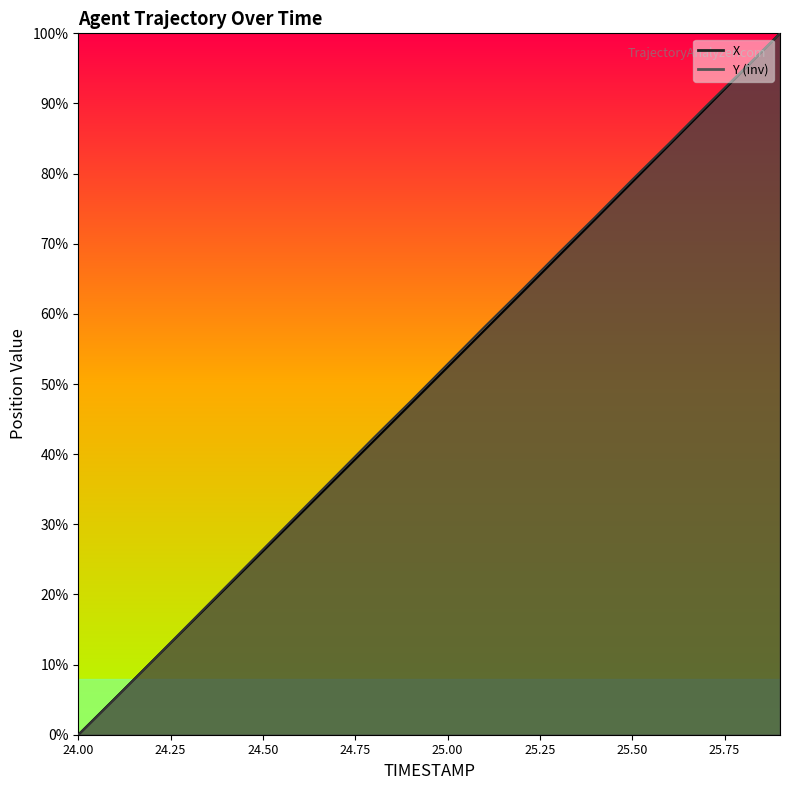

At which label does Y first exceed 52?

25.0